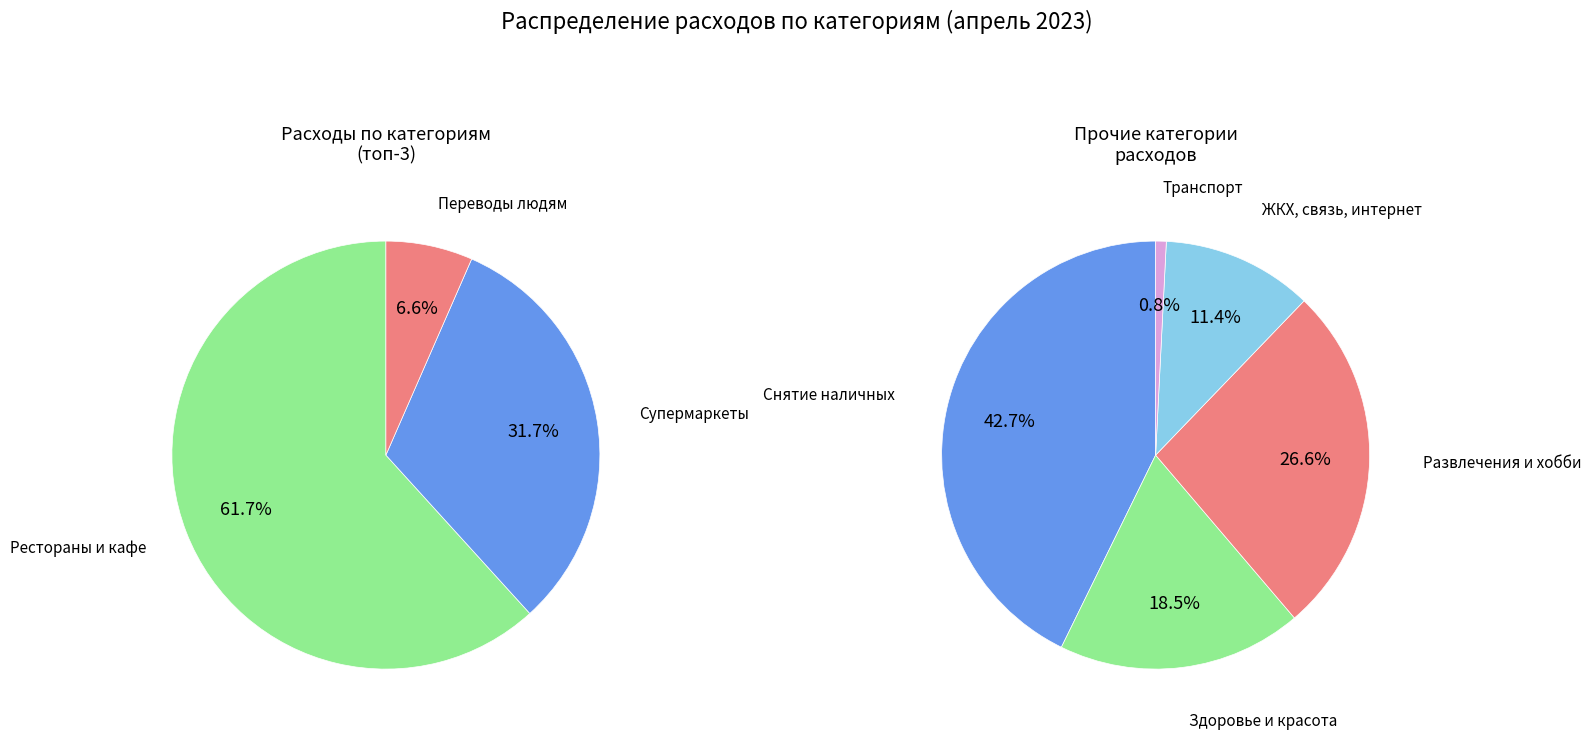

Is it true that Рестораны и кафе is 34% of the pie?

False